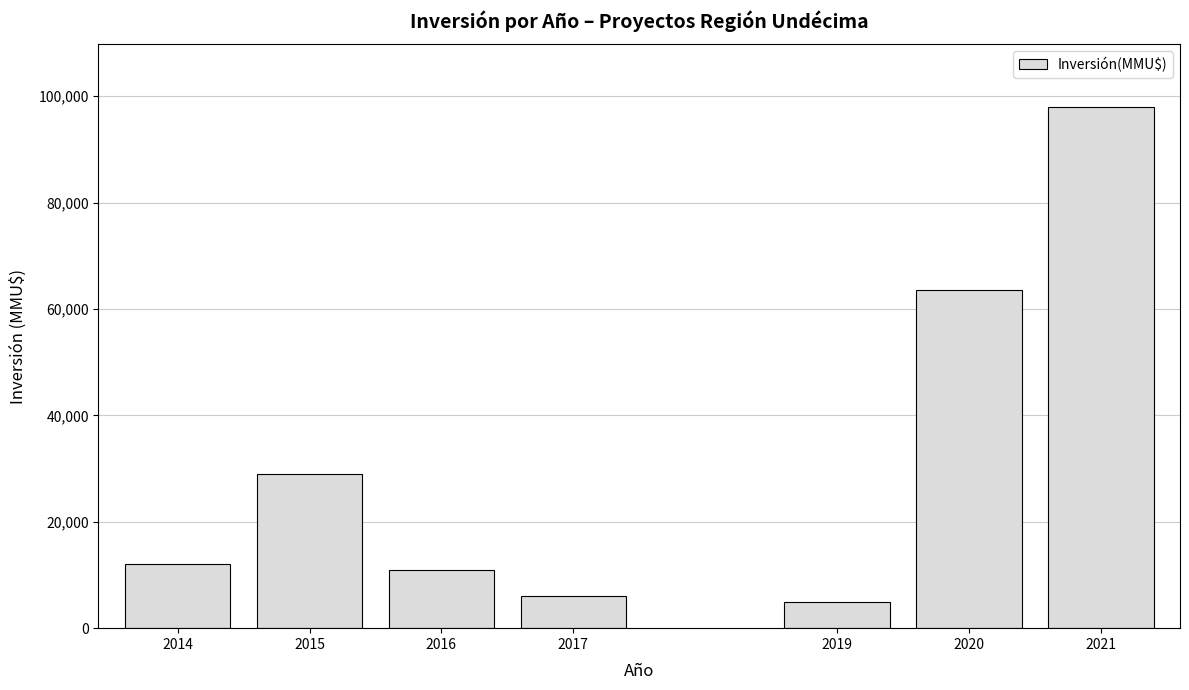

Reading left to right, what are all the values shown in this chart?

12000	29000	11000	6000	5000	63531	98000